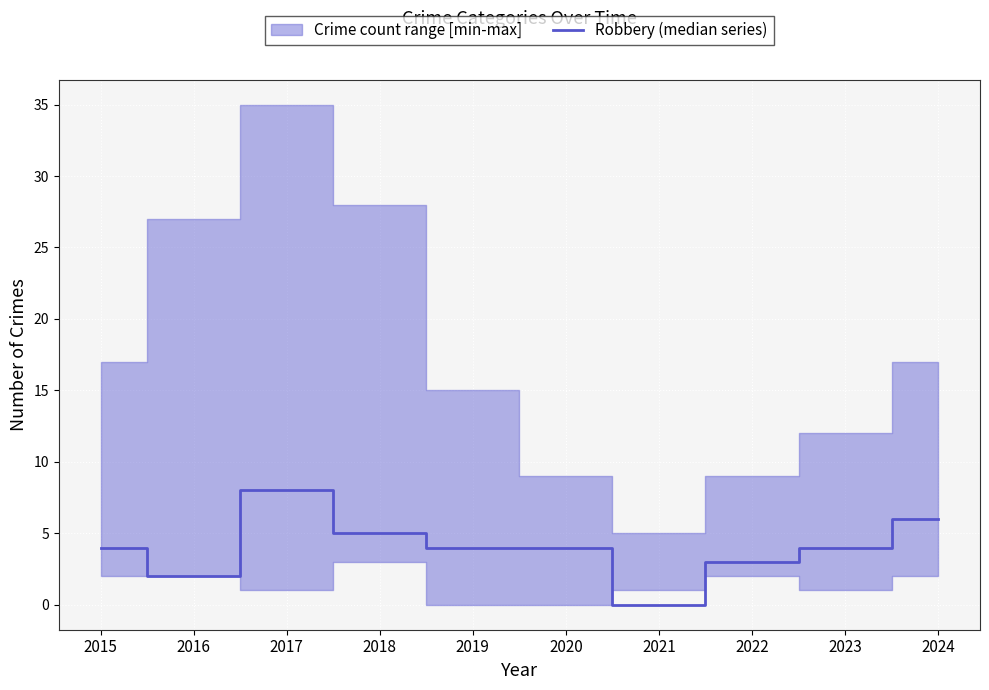

How many interior local valleys (lower than both neighbors) does the data have?

2